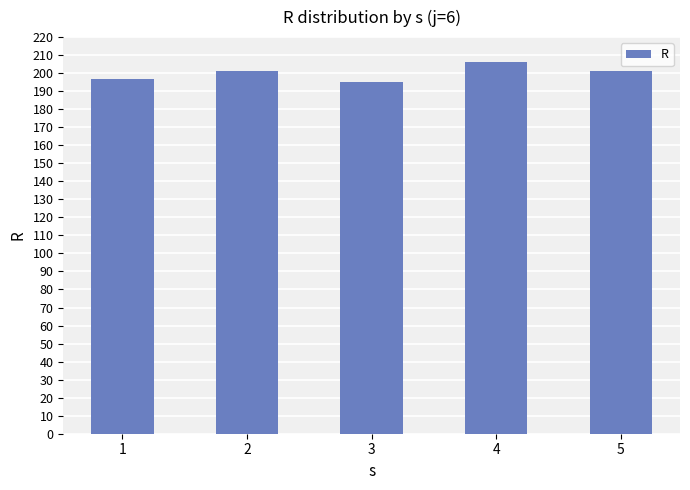

How many values are between 197 and 201?

3